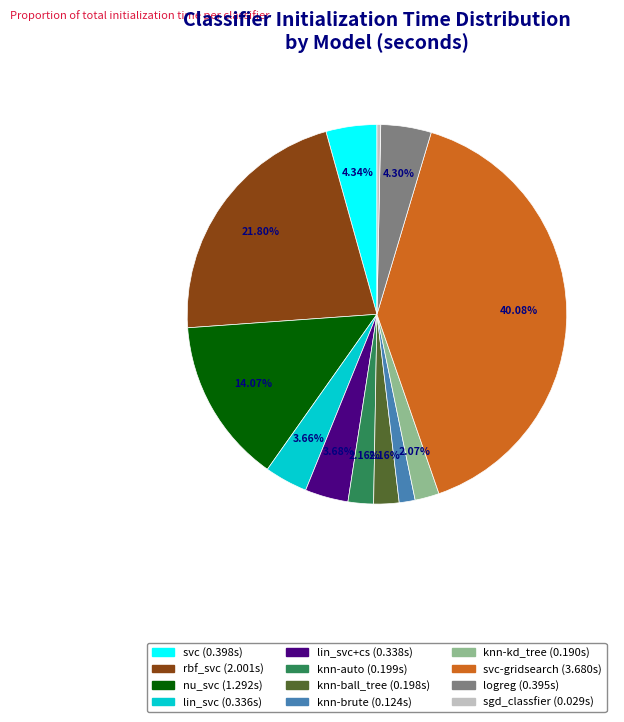

Is there any slice that represents more than half of the pie?

No